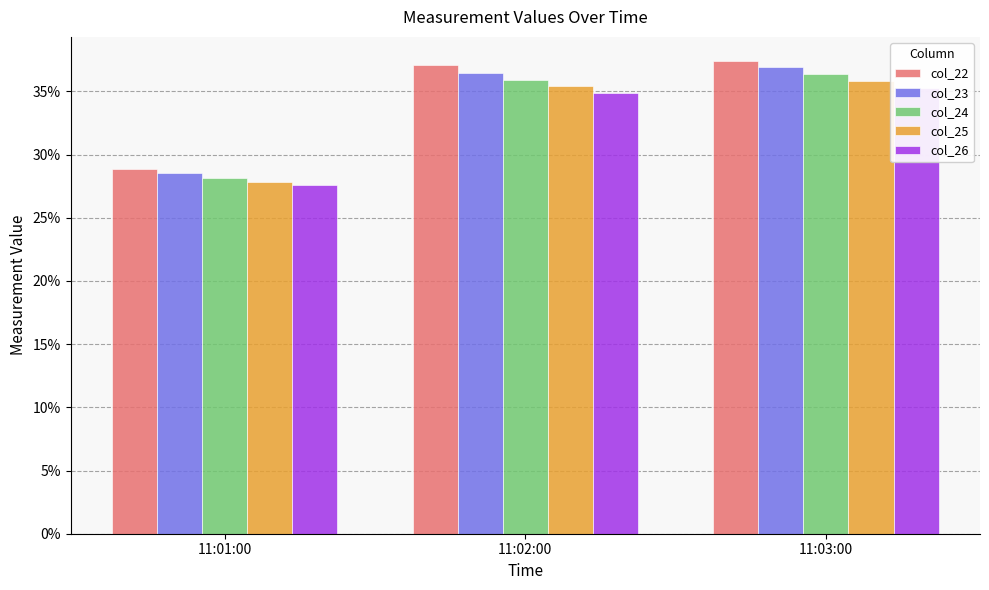

Reading left to right, extract all data points from this chart.

col_22: 11:01:00=0.3	11:02:00=0.4	11:03:00=0.4
col_23: 11:01:00=0.3	11:02:00=0.4	11:03:00=0.4
col_24: 11:01:00=0.3	11:02:00=0.4	11:03:00=0.4
col_25: 11:01:00=0.3	11:02:00=0.4	11:03:00=0.4
col_26: 11:01:00=0.3	11:02:00=0.3	11:03:00=0.4